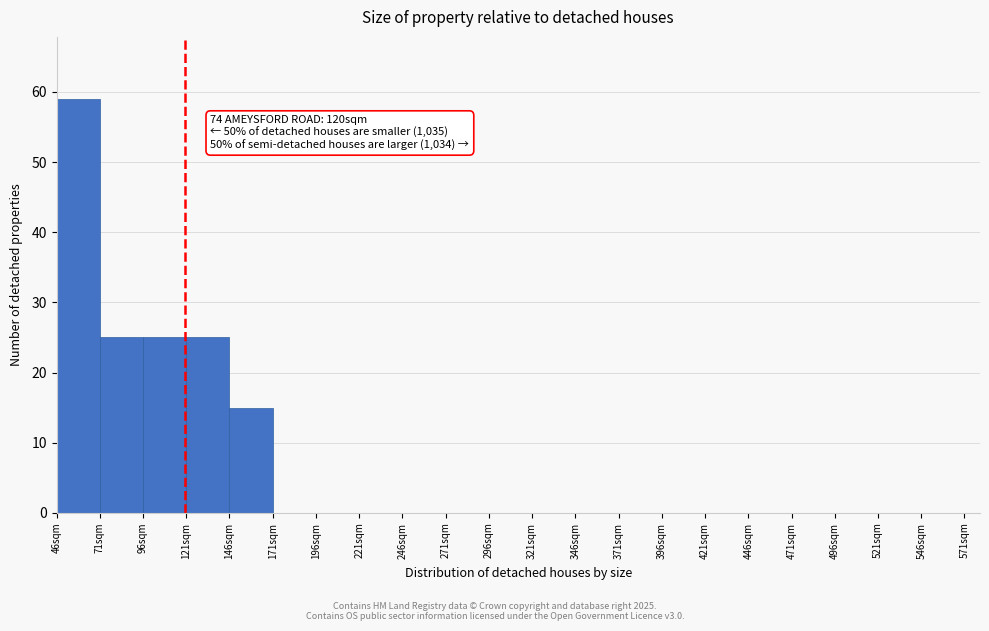

Over which range of the x-axis is the bar tallest?

46 to 71